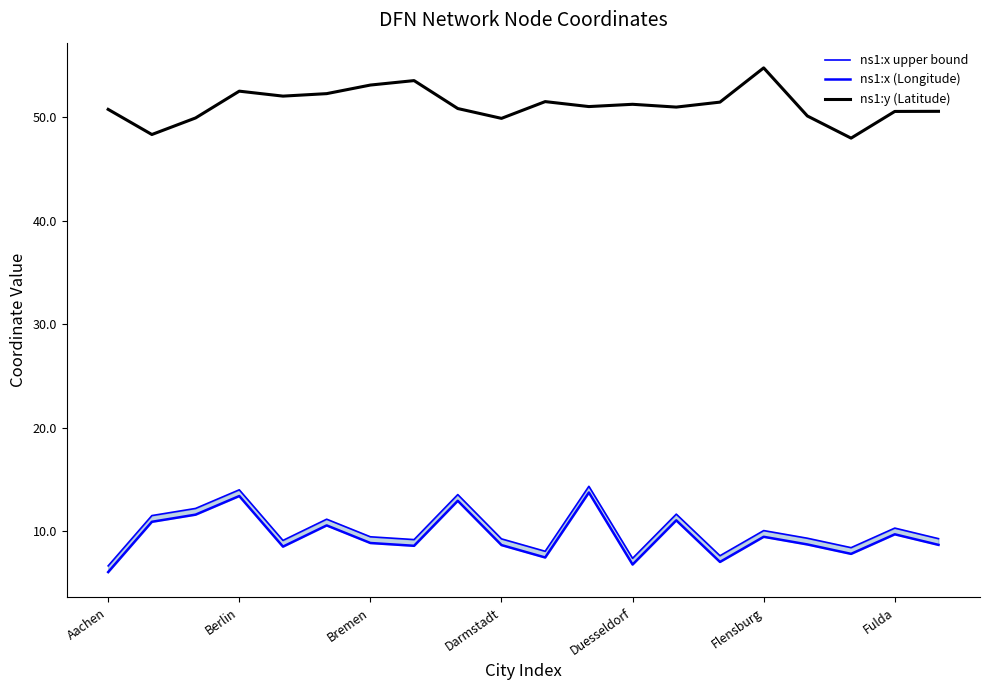

What is the minimum value for ns1:y (Latitude)?

48.0